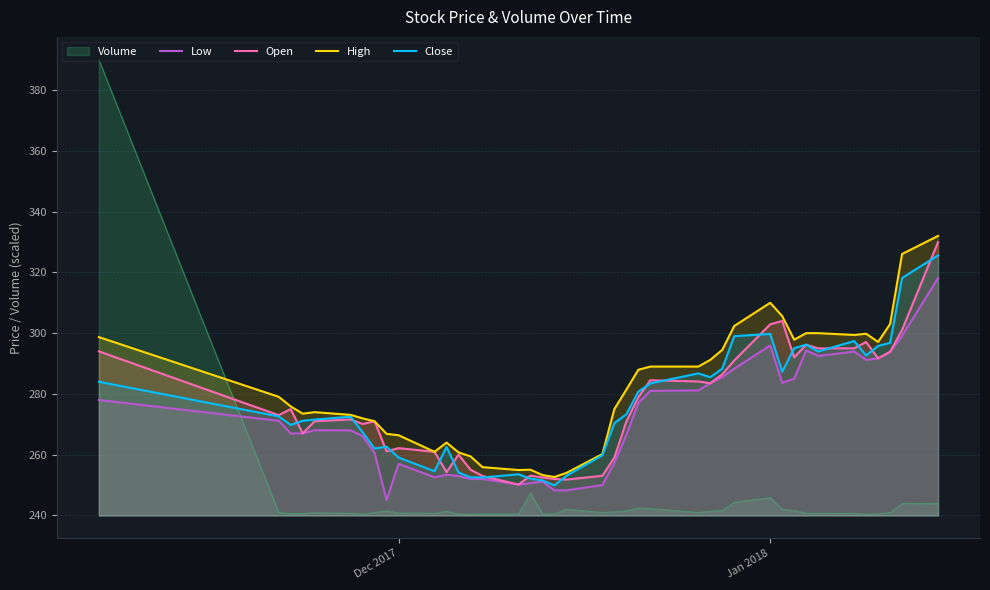

What is the lowest value of the High series?

252.7